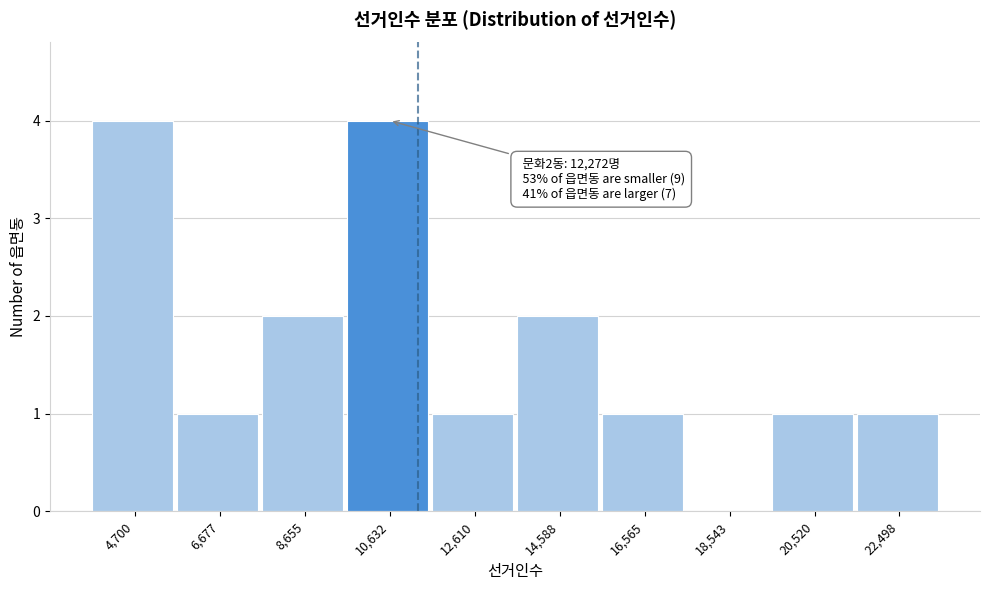

Reading left to right, what are all the values shown in this chart?

4,700=4	6,677=1	8,655=2	10,632=4	12,610=1	14,588=2	16,565=1	18,543=0	20,520=1	22,498=1